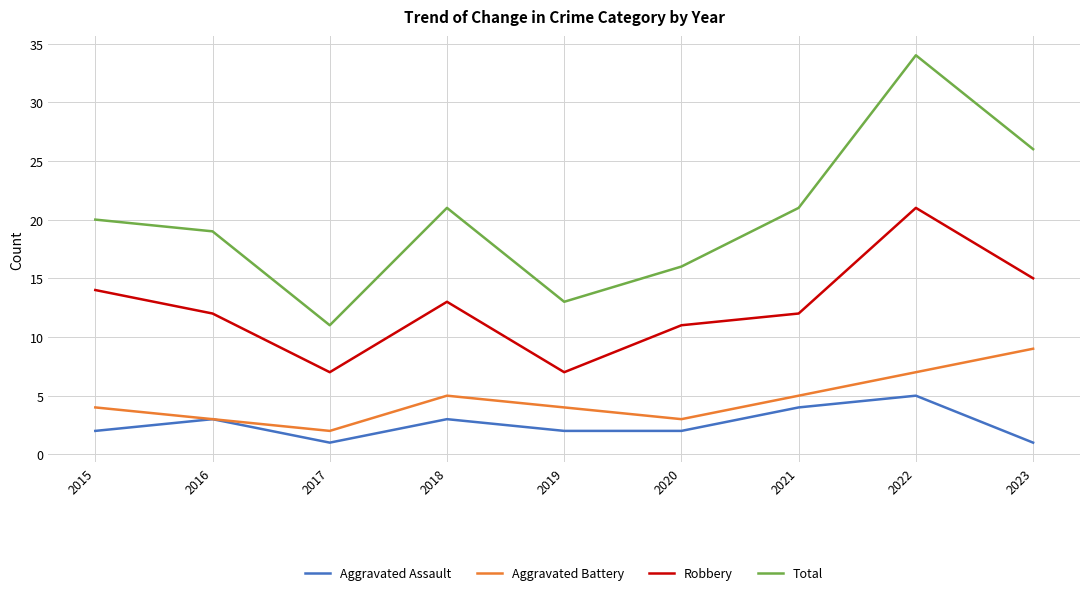

Reading left to right, transcribe all the data shown in this chart.

Aggravated Assault: 2	3	1	3	2	2	4	5	1
Aggravated Battery: 4	3	2	5	4	3	5	7	9
Robbery: 14	12	7	13	7	11	12	21	15
Total: 20	19	11	21	13	16	21	34	26